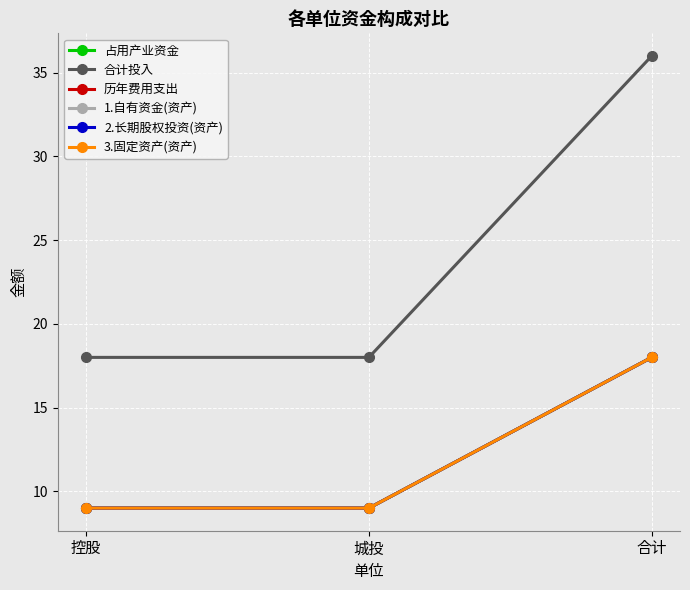

Which label corresponds to the smallest value in the chart?

控股